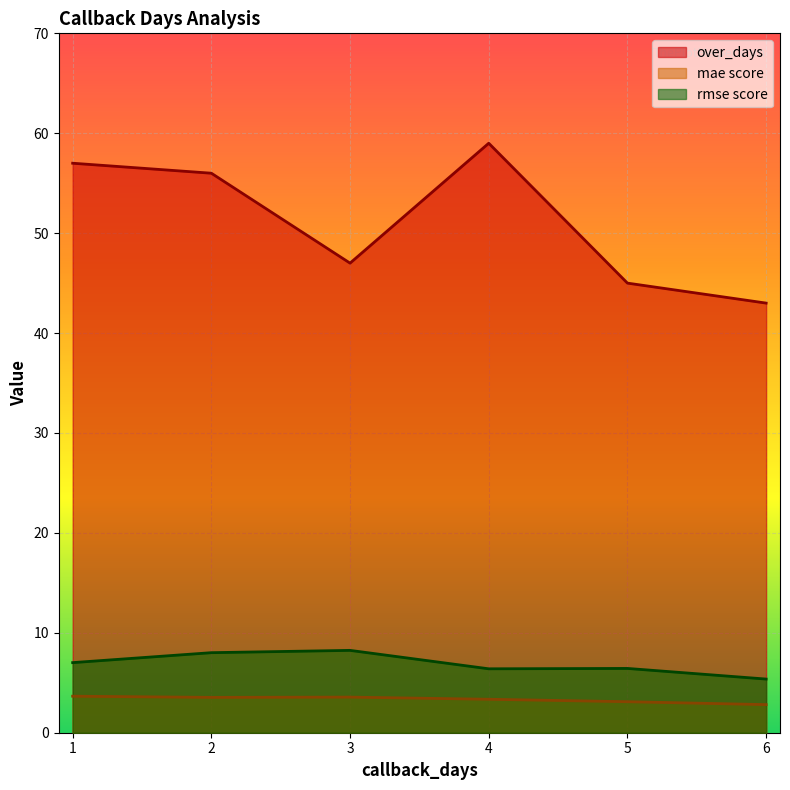

The rmse score series shows 12.0 at 3. True or false?

False